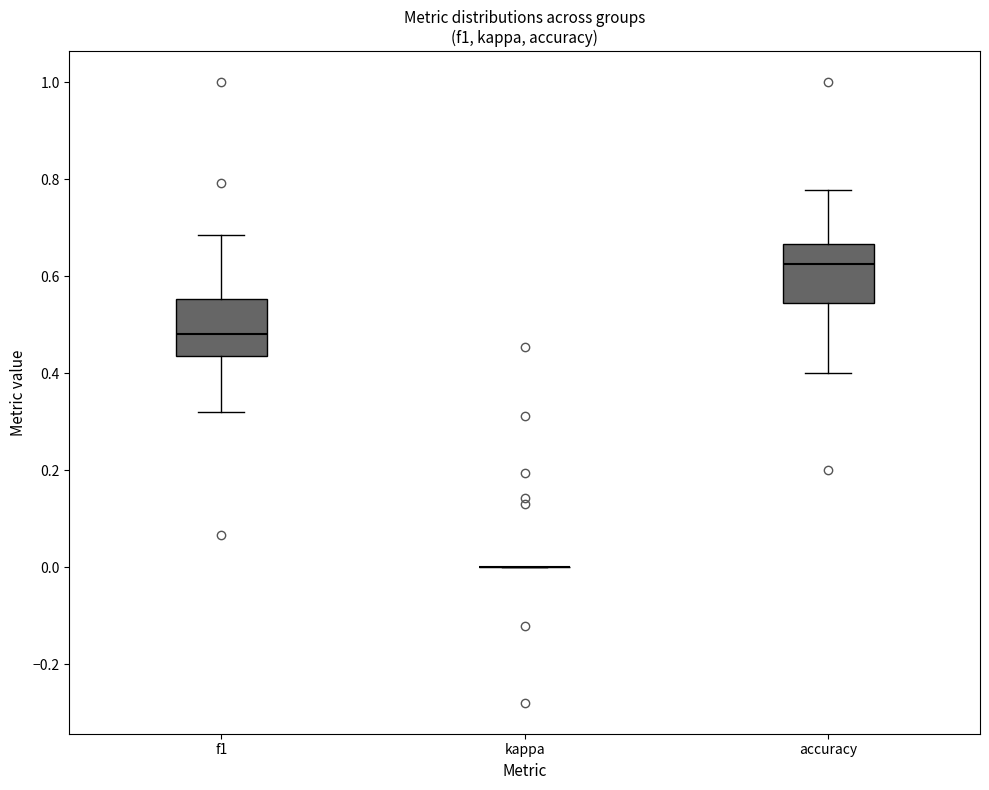

Reading left to right, read every box against the y-axis: the position of its median line, the range the box covers, and the ends of its whiskers. The values are not printed on the chart, so give them approximately, as read against the axis.

f1: median 0.48, box 0.44 to 0.56, whiskers 0.32 to 0.68
kappa: box collapsed to a line at 0.00, whiskers 0.00 to 0.00
accuracy: median 0.62, box 0.54 to 0.66, whiskers 0.40 to 0.78